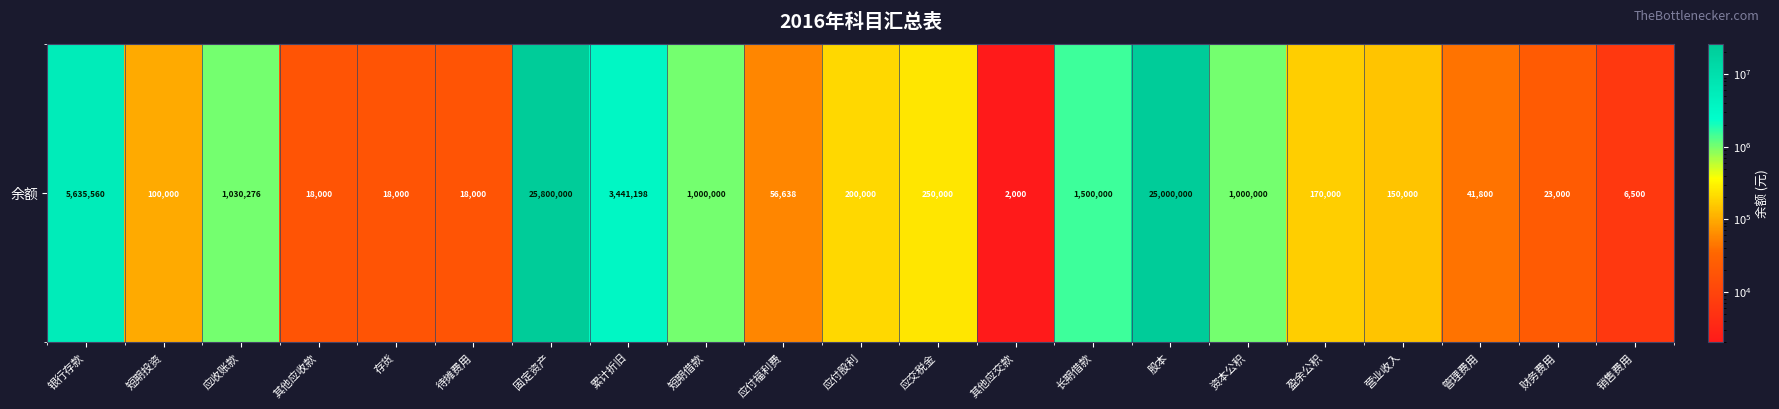

What is the difference between the second highest and second lowest values?

24993500.0